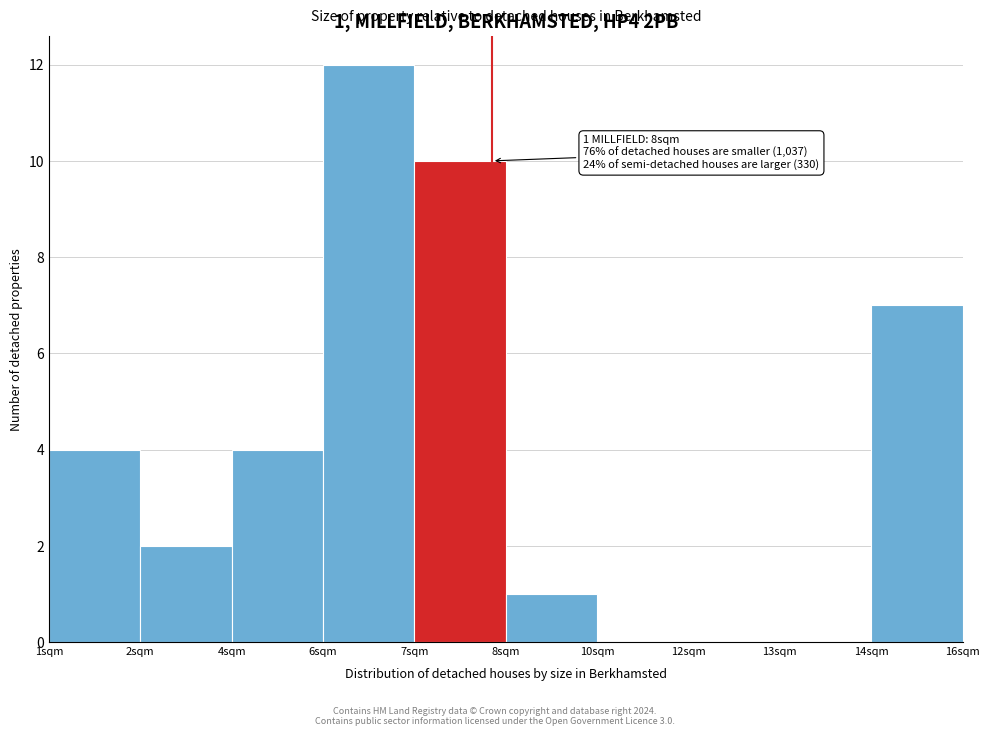

Reading left to right, extract all data points from this chart.

1sqm=4	2sqm=2	4sqm=4	6sqm=12	7sqm=10	8sqm=1	10sqm=0	12sqm=0	13sqm=0	14sqm=7